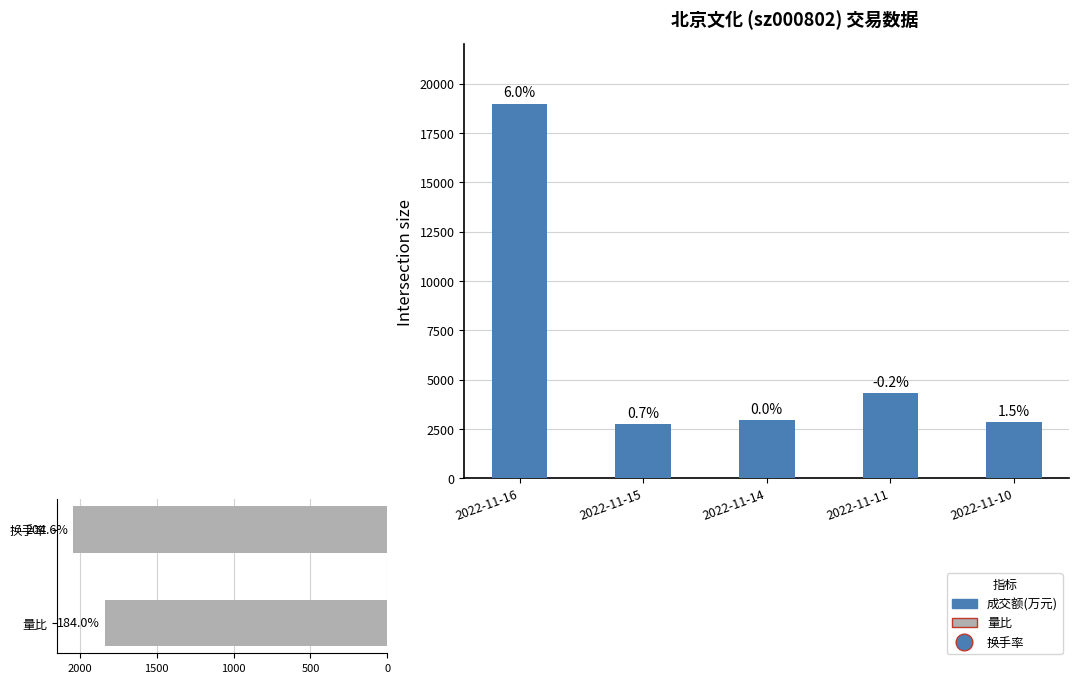

How many data points are less than 2955?

2